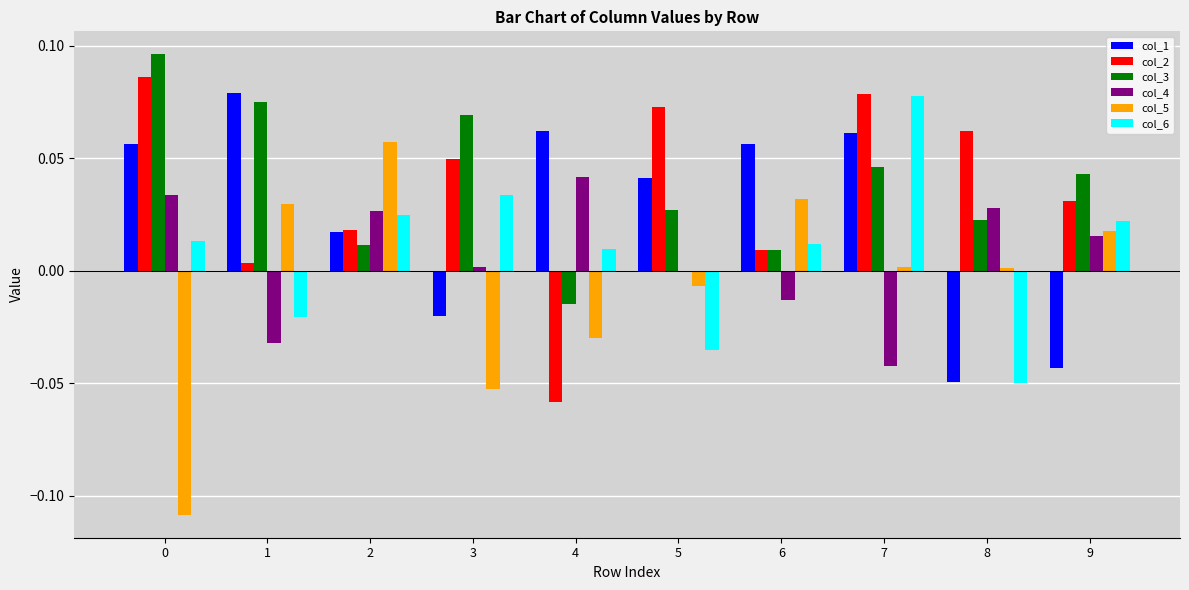

True or false: col_4 has a value of 0.0 at 4.

True